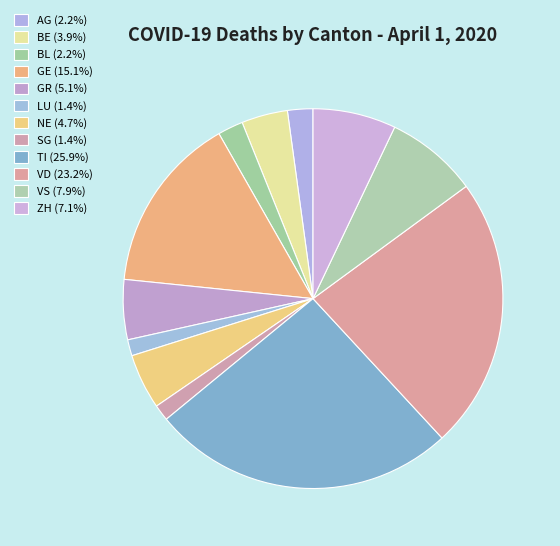

Count the number of slices in the pie.

12